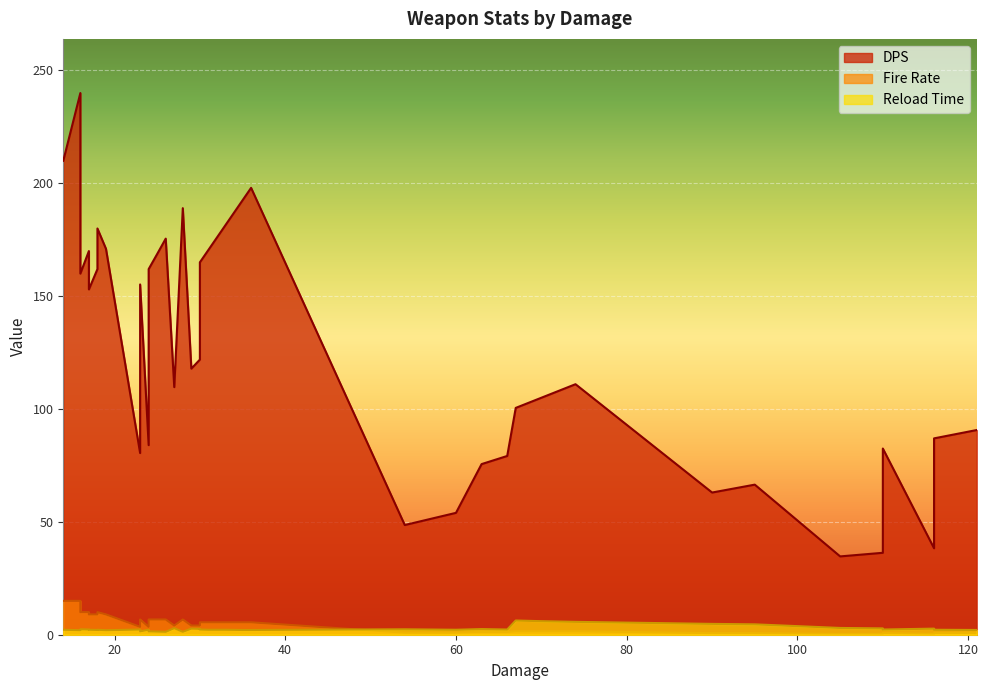

True or false: Reload Time has a value of 3.8 at 38.

False